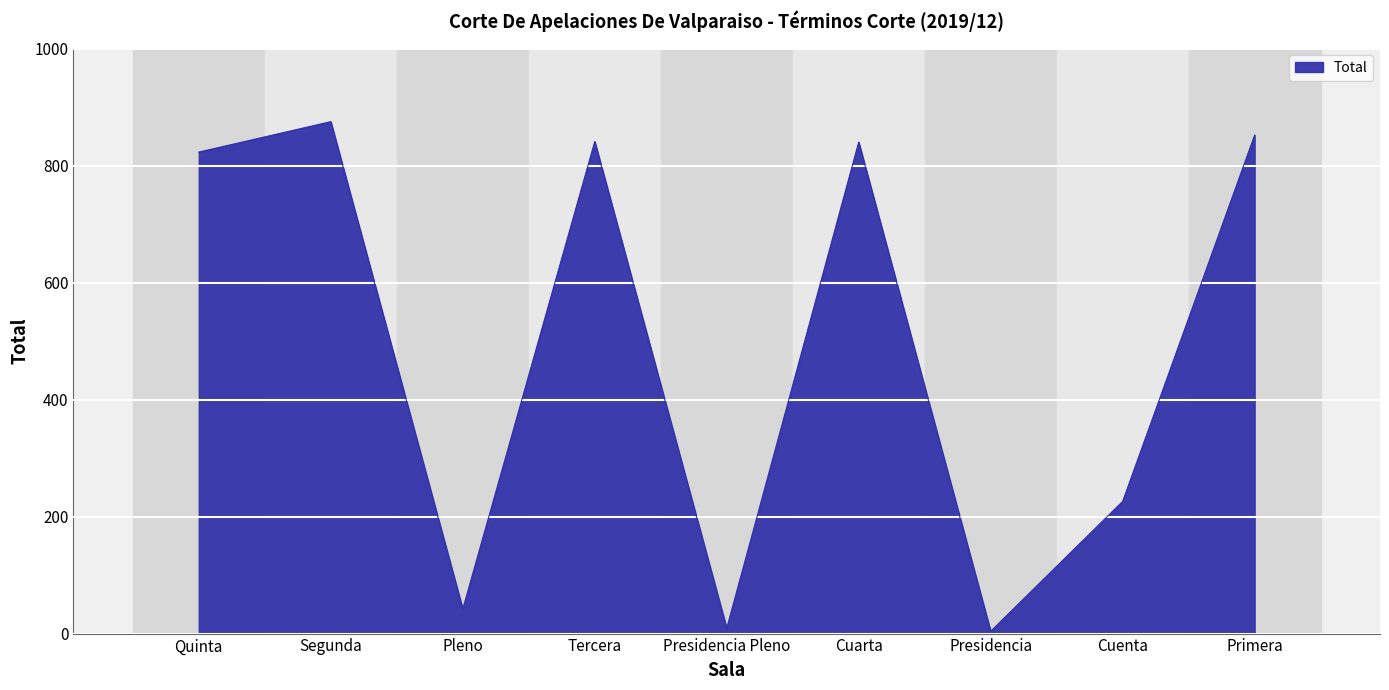

Which has a higher value, Primera or Segunda?

Segunda